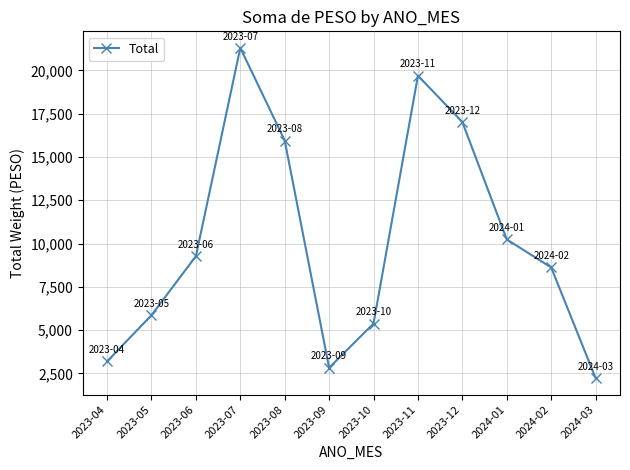

How many values exceed 9270?

6